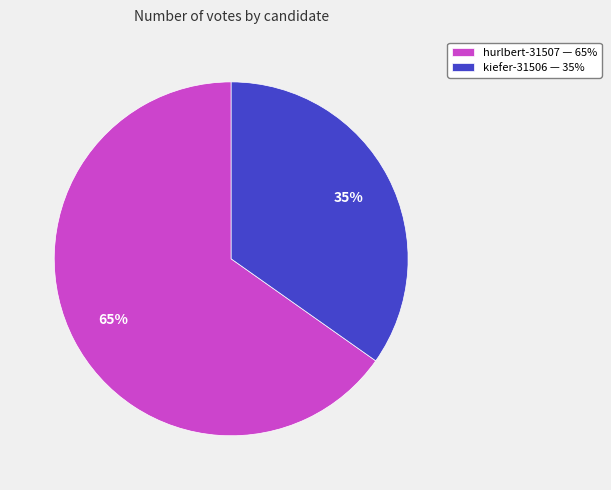

The hurlbert-31507 slice represents 50% of the pie. True or false?

False